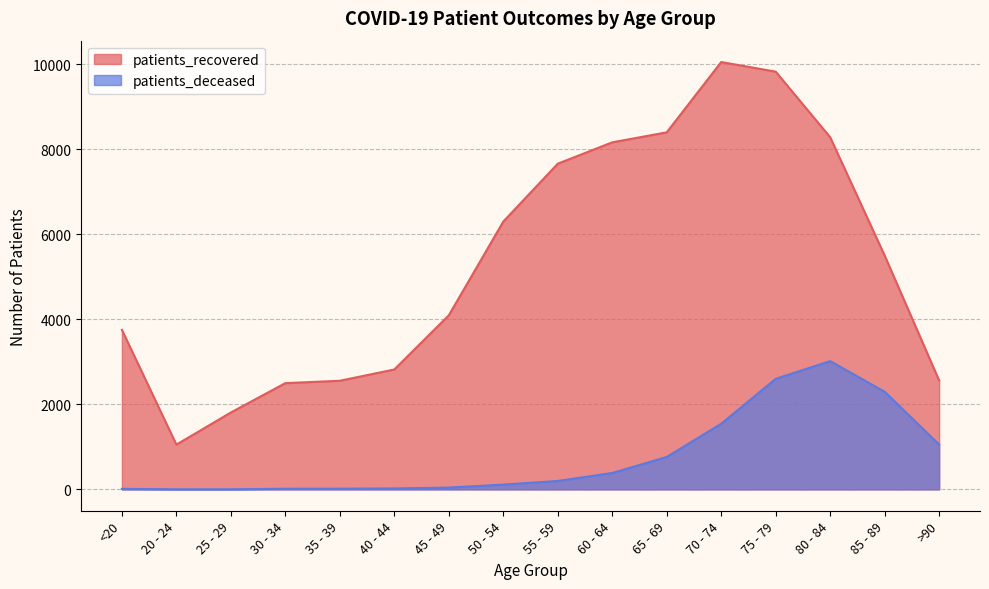

Reading right to left, what are all the values shown in this chart?

patients_recovered: >90=2561	85 - 89=5498	80 - 84=8280	75 - 79=9822	70 - 74=10048	65 - 69=8395	60 - 64=8160	55 - 59=7658	50 - 54=6296	45 - 49=4093	40 - 44=2819	35 - 39=2554	30 - 34=2498	25 - 29=1808	20 - 24=1053	<20=3752
patients_deceased: >90=1055	85 - 89=2295	80 - 84=3016	75 - 79=2599	70 - 74=1543	65 - 69=762	60 - 64=385	55 - 59=198	50 - 54=112	45 - 49=42	40 - 44=22	35 - 39=16	30 - 34=15	25 - 29=3	20 - 24=3	<20=12